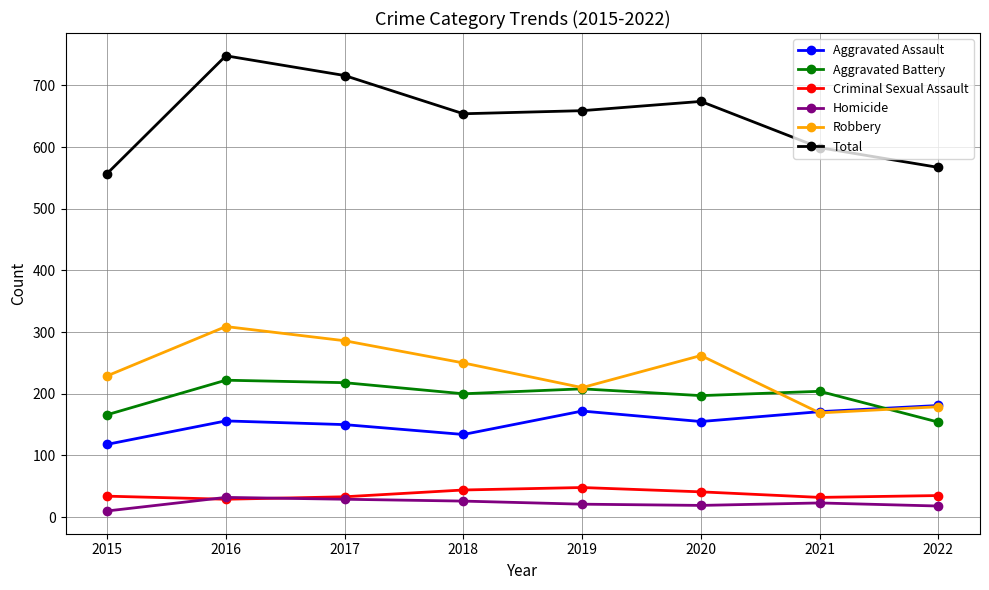

True or false: Robbery and Homicide cross at least once.

False